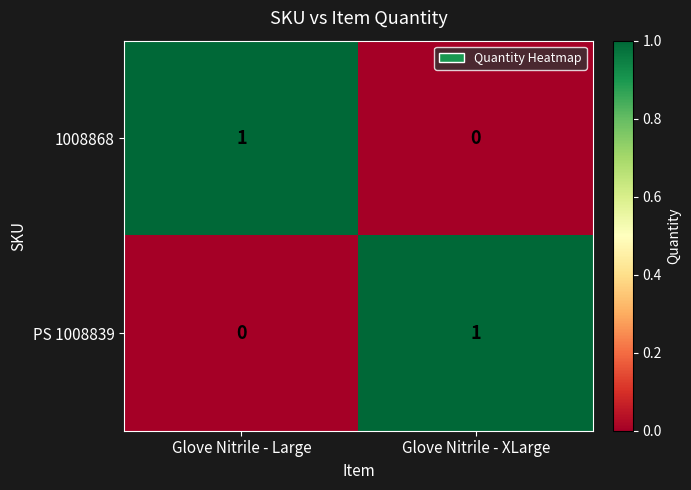

Reading left to right, extract all data points from this chart.

1008868: 1	0
PS 1008839: 0	1